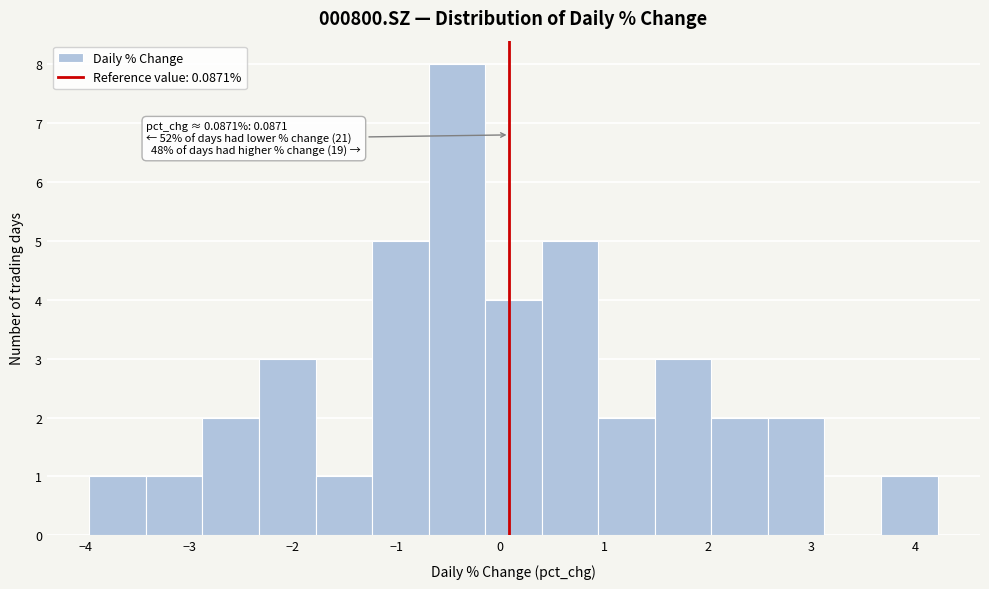

Over which range of the x-axis is the bar tallest?

-0.7 to -0.1